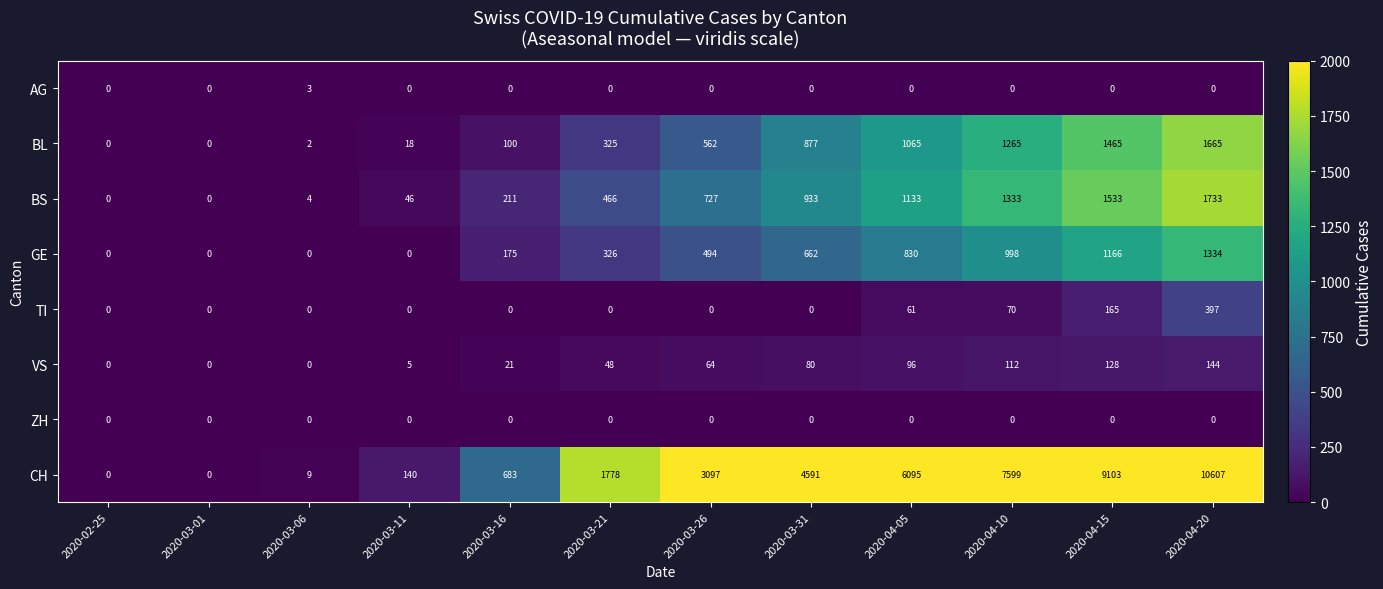

Rank the series by their maximum value, from highest to lowest.

CH, BS, BL, GE, TI, VS, AG, ZH